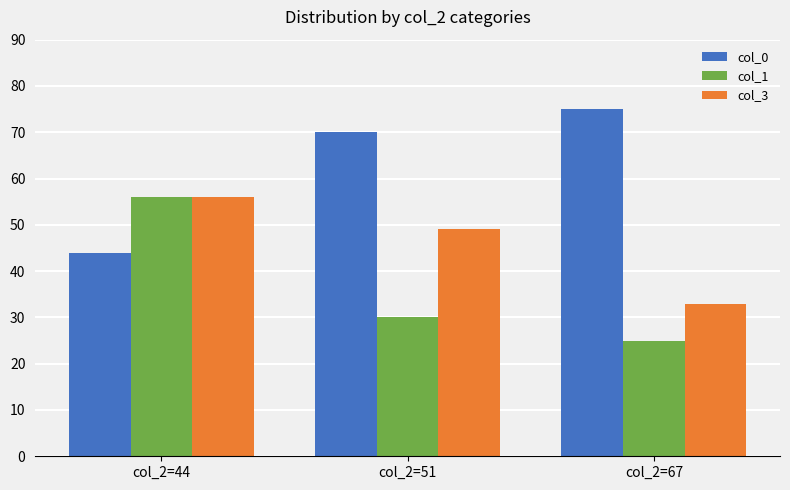

Are the bars grouped side by side (vs. stacked)?

Yes